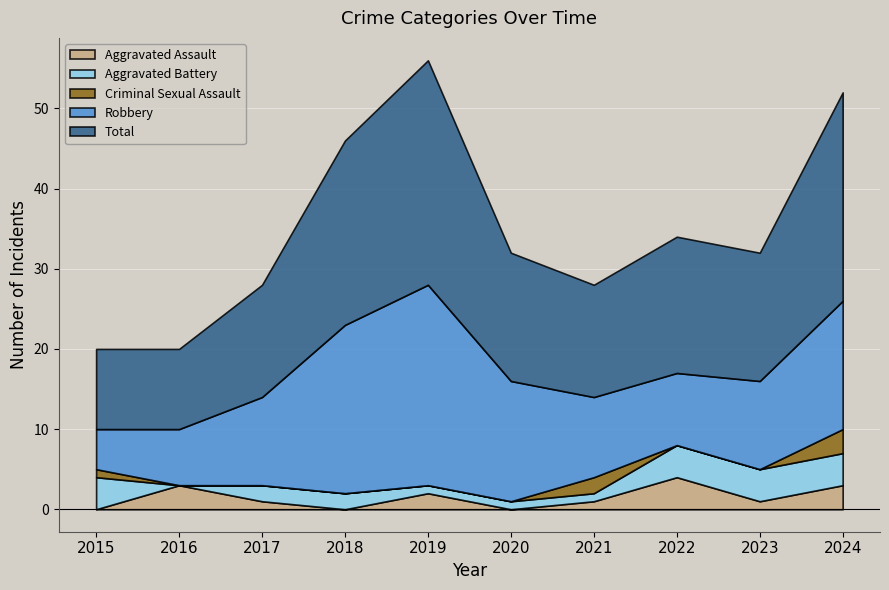

At which category does Total reach its first local peak?

2019